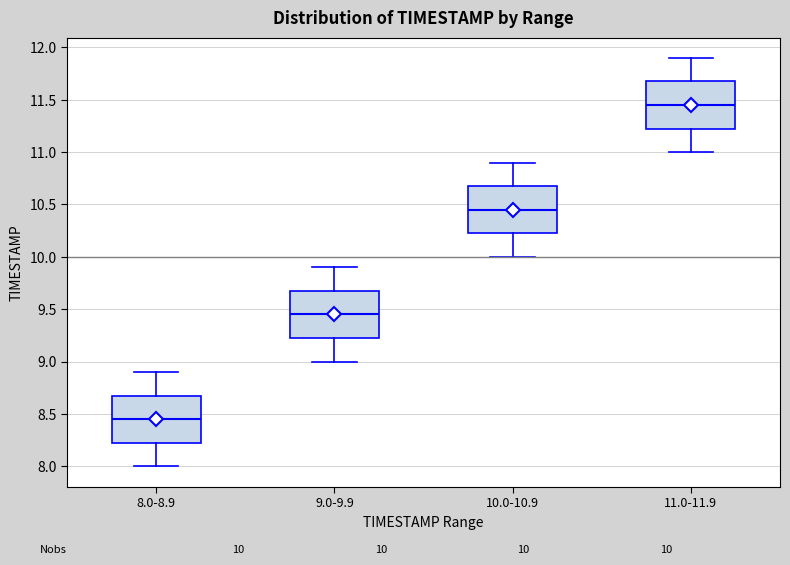

Which box has the highest median line?

11.0-11.9